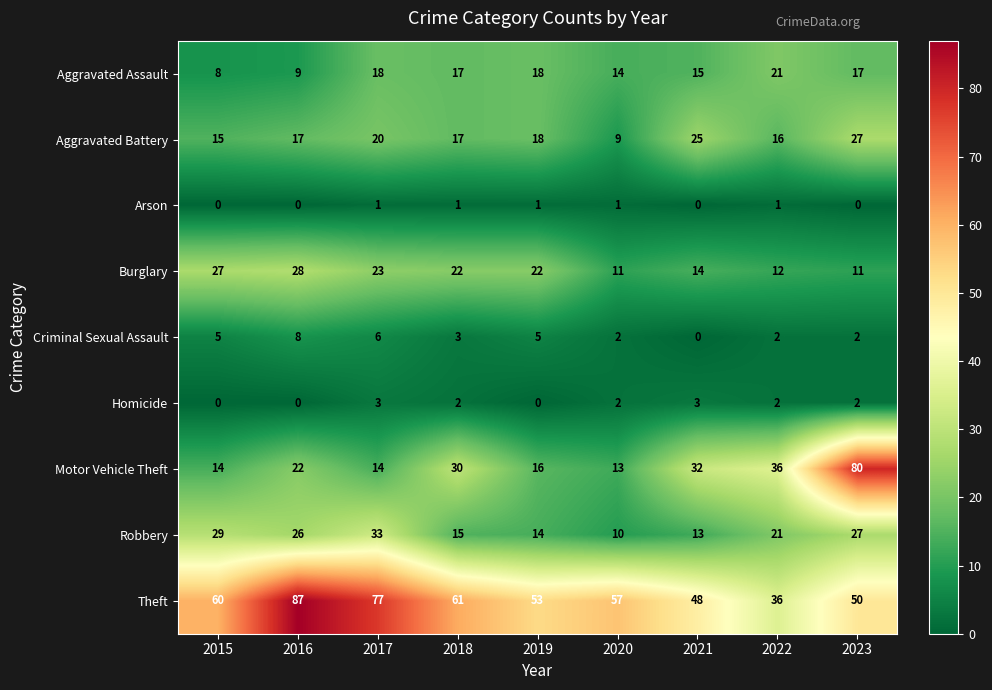

How many data points in Aggravated Assault are less than 17?

4